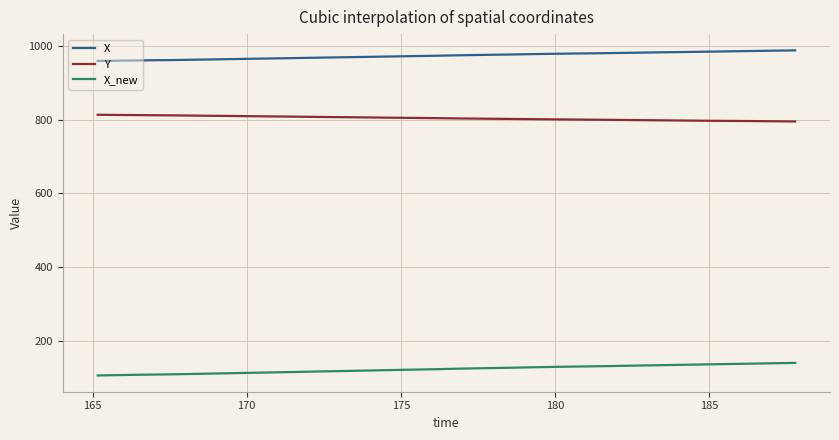

What is the average value of the X series?

974.9